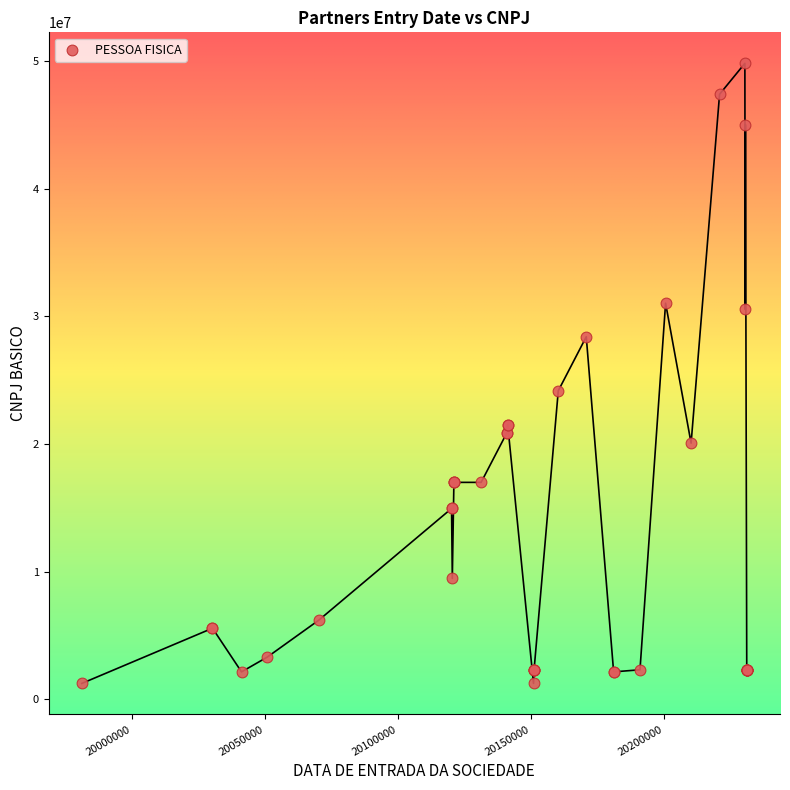

What Y value in the scatter plot is closest to 25529784?

24169016